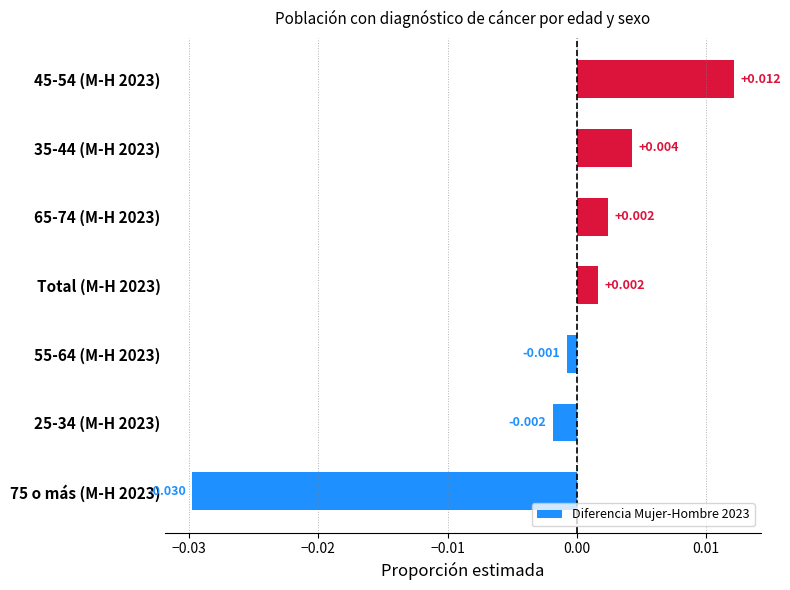

How many data points does each series have?

7